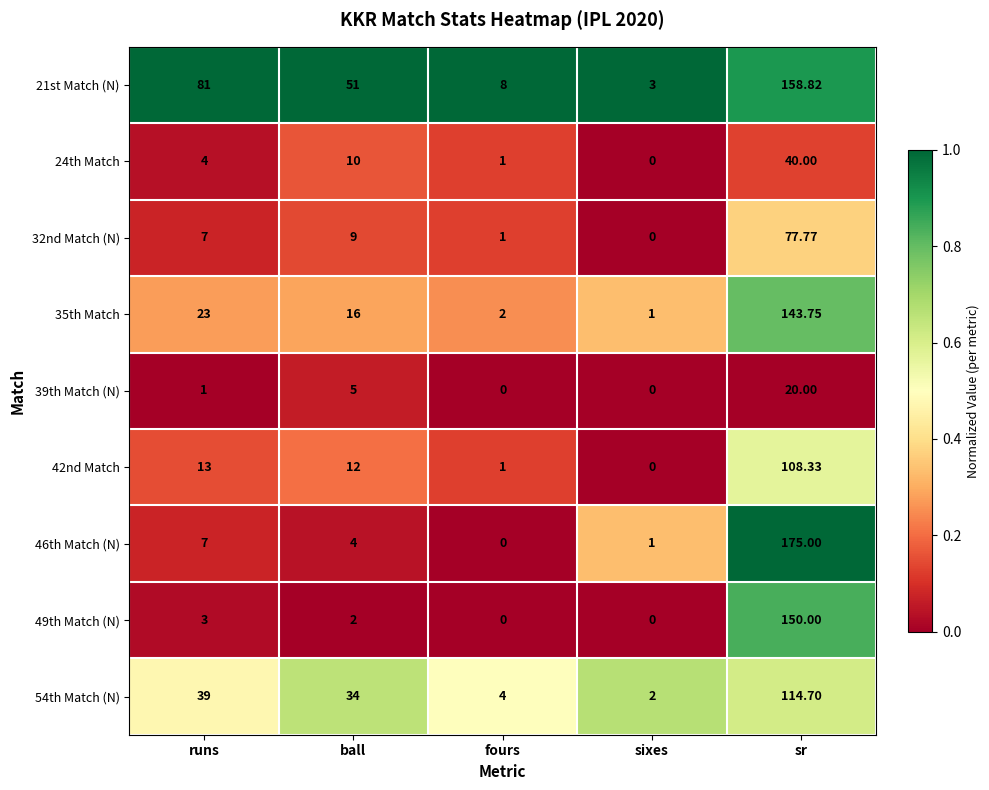

List the labels in order of 42nd Match value, largest first.

sr, runs, ball, fours, sixes